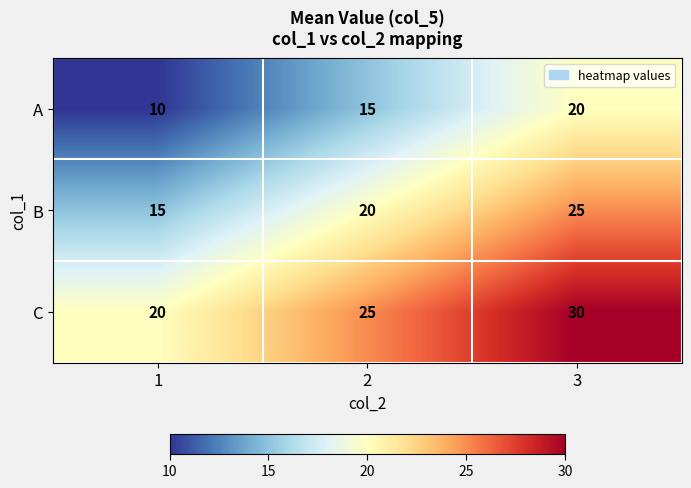

Count the C values in the range 20 to 30.

3